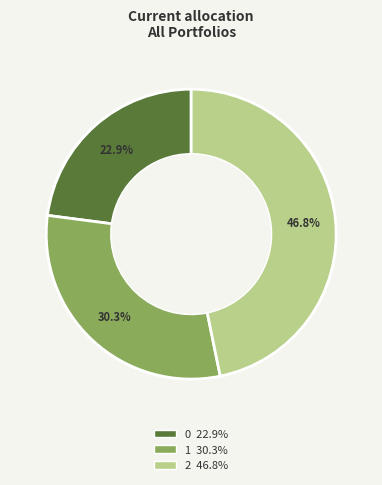

How many segments does this pie chart have?

3